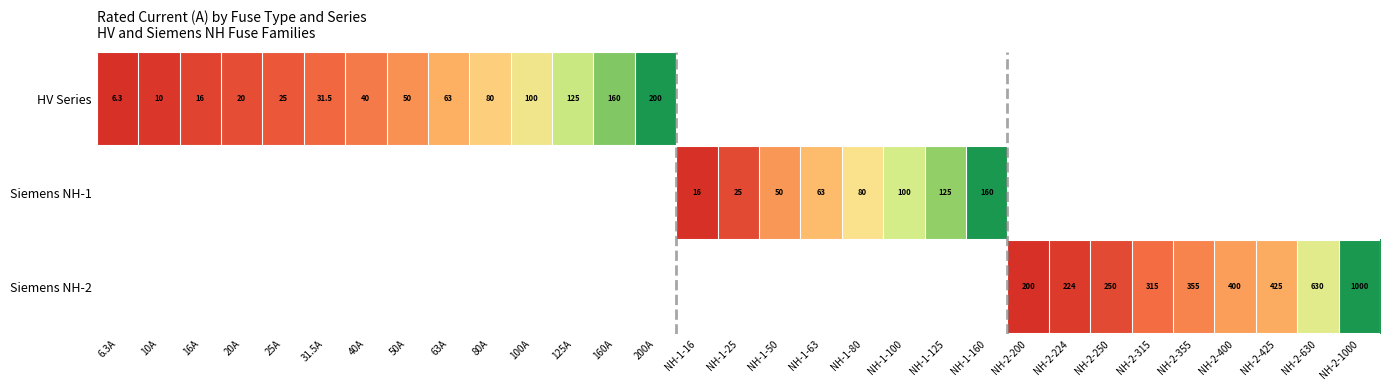

True or false: HV Series has a value of 50.0 at 50A.

True